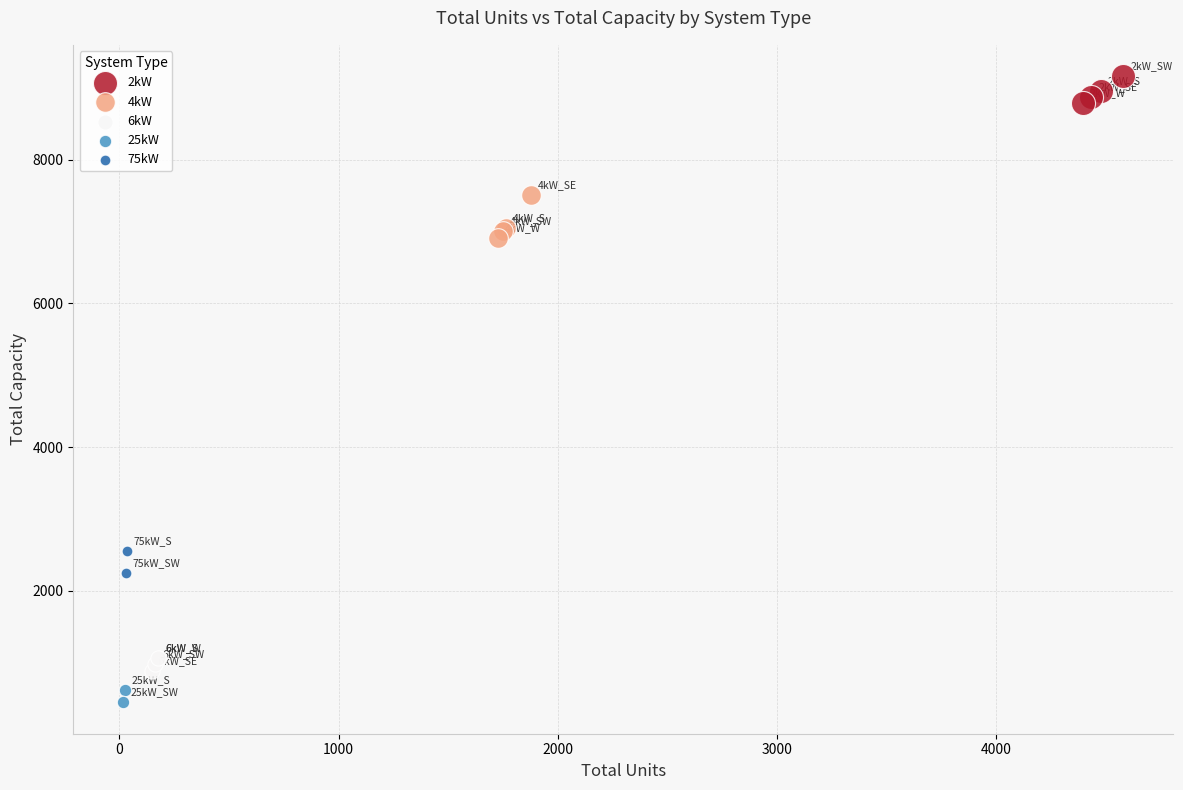

What are all the series names shown in the legend?

2kW, 4kW, 6kW, 25kW, 75kW